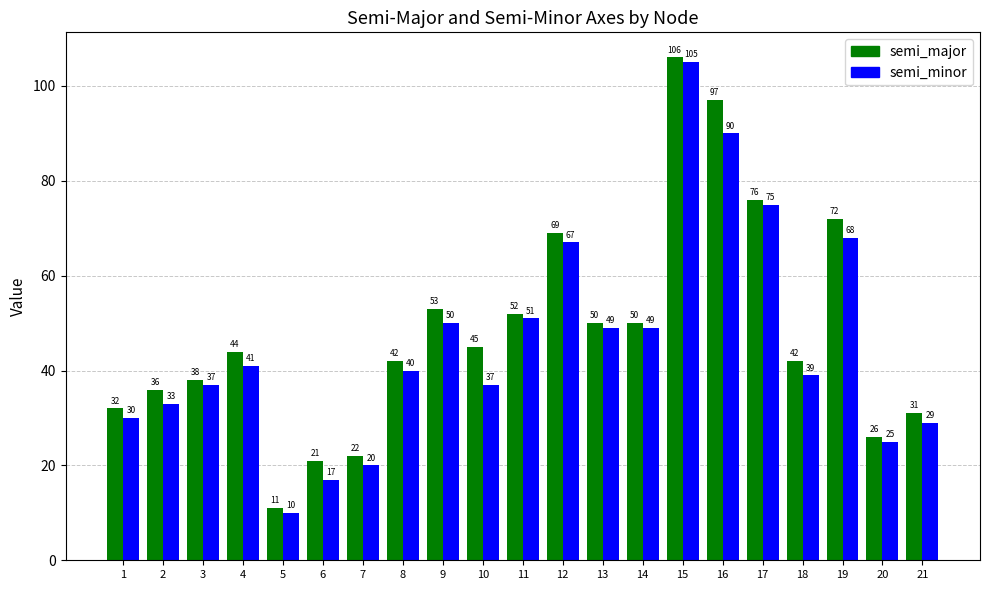

At 16, list the series in order from largest to smallest.

semi_major, semi_minor